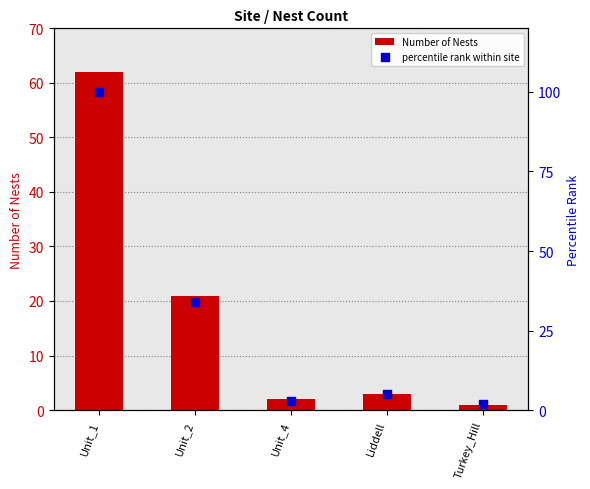

Which series contains the lowest Y value?

Number of Nests